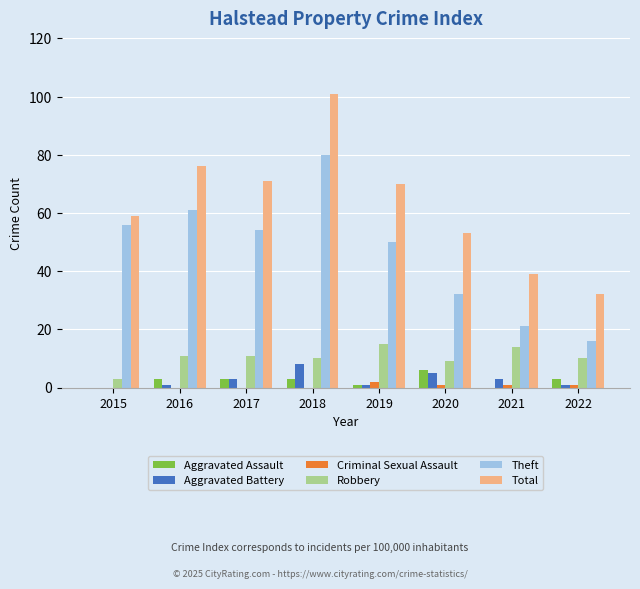

The Aggravated Battery series shows 1 at 2022. True or false?

True